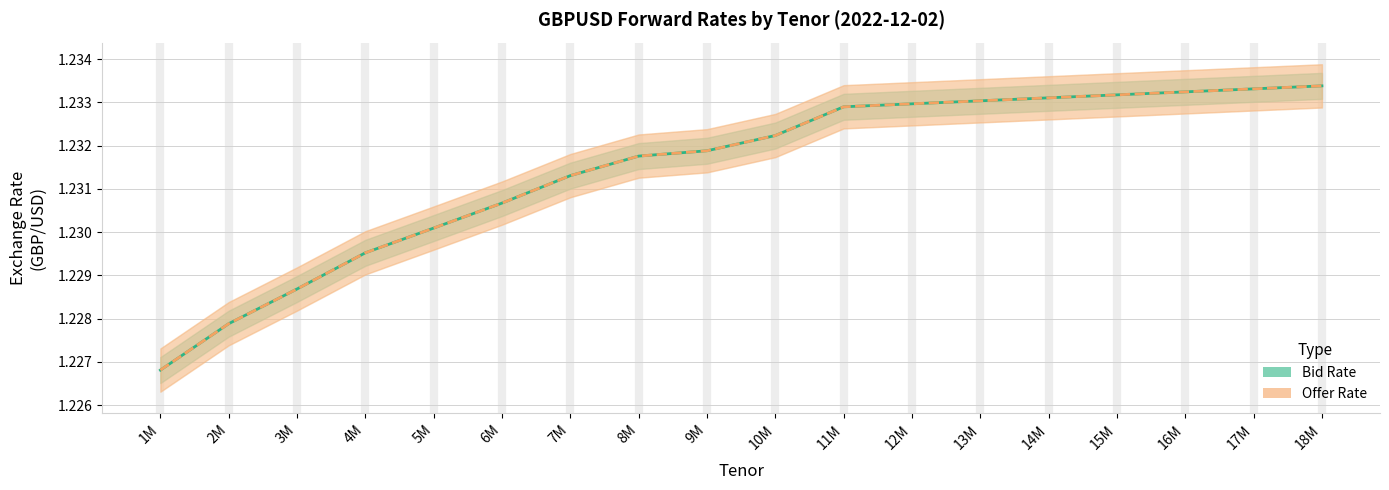

True or false: Bid Rate and Offer Rate cross at least once.

False